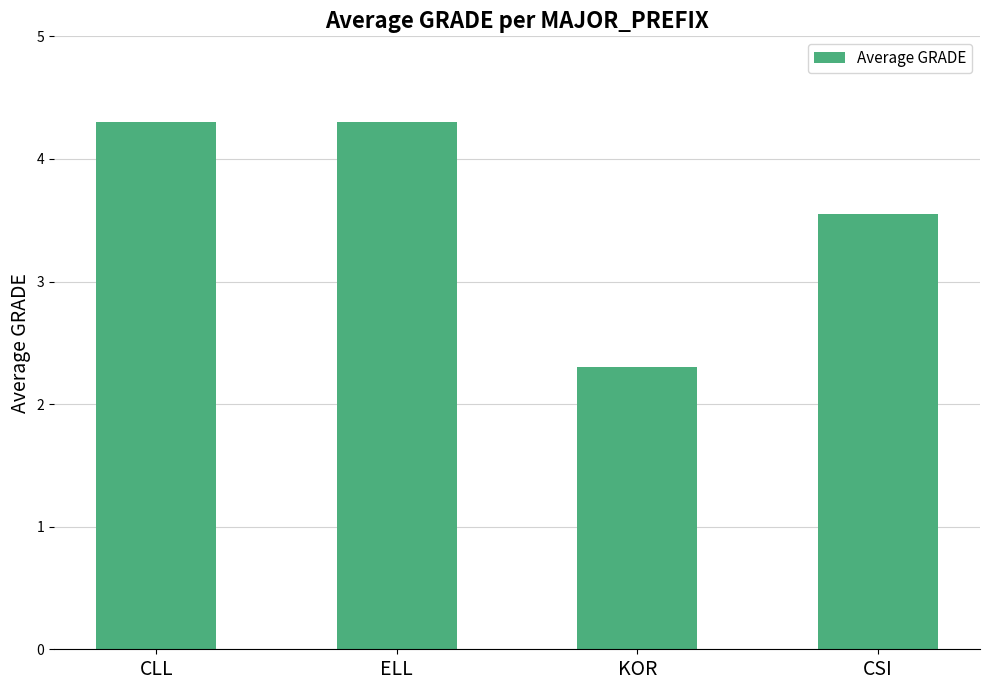

What position from the left is CLL?

1